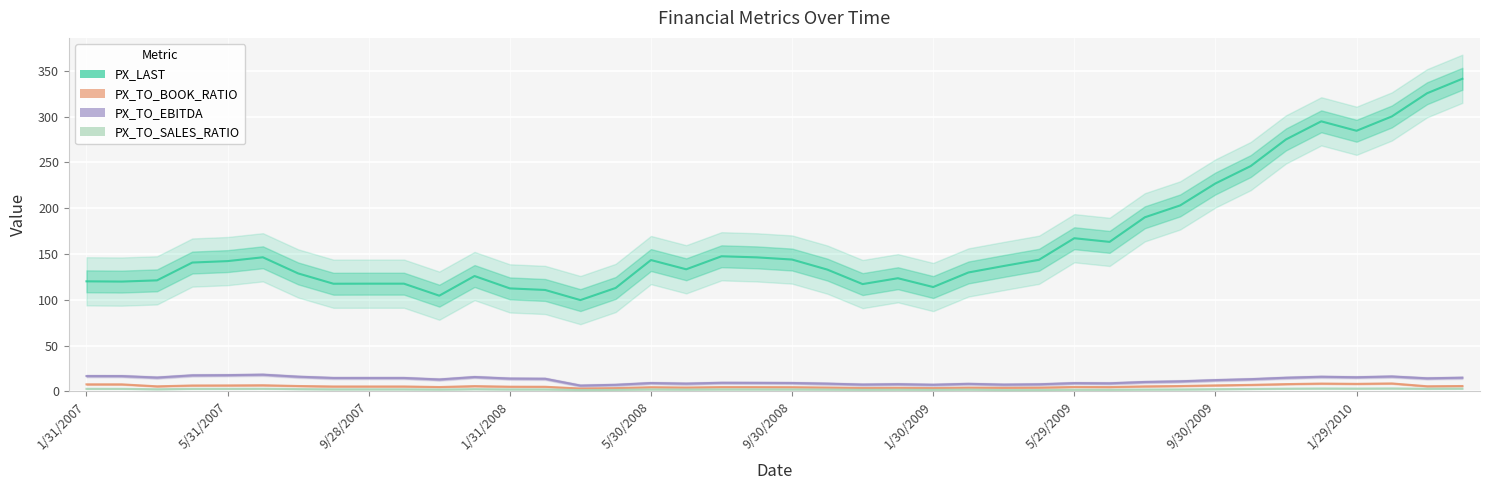

At which category does the chart reach its peak across all series?

39